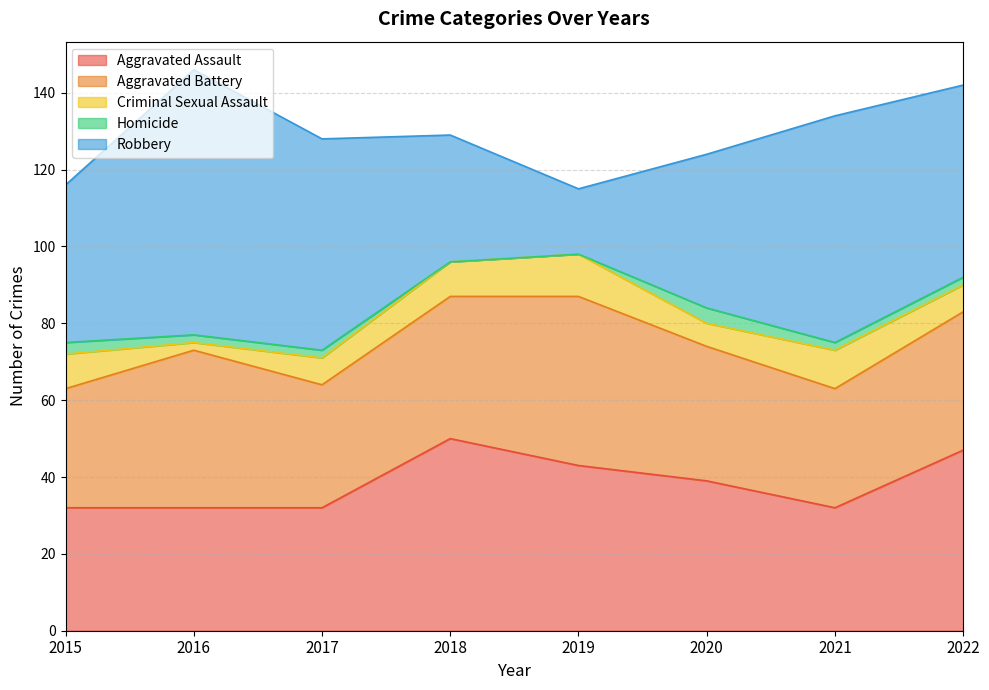

True or false: Criminal Sexual Assault has more than 0 interior local peaks.

True